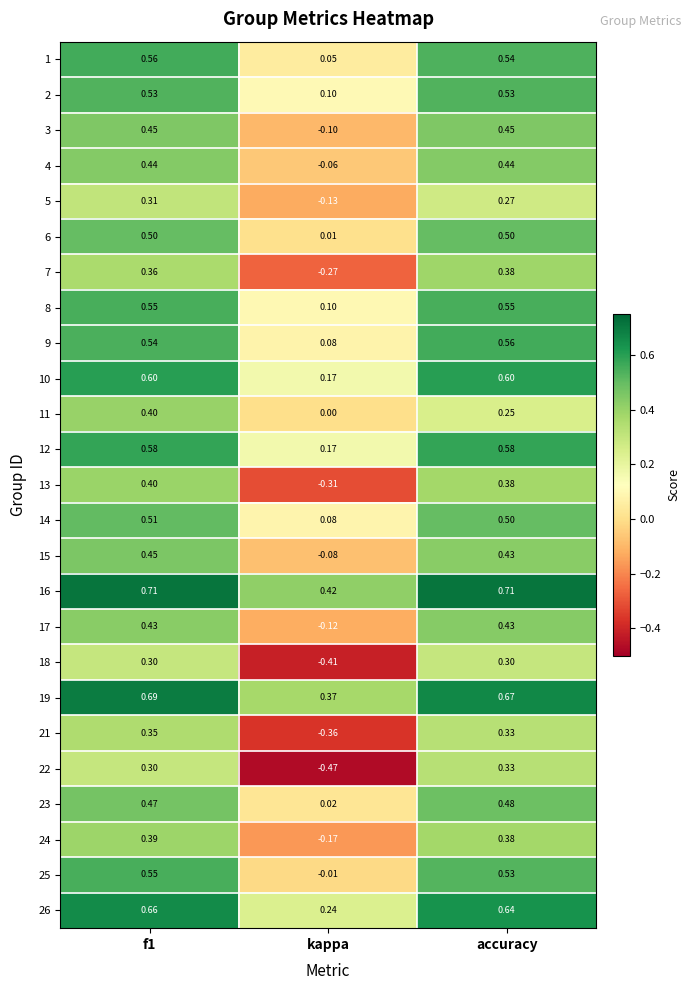

Is the value of 5 at accuracy greater than the value of 25 at f1?

No